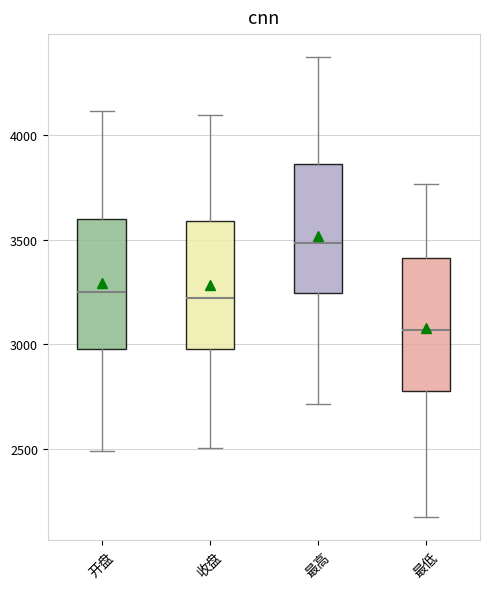

Which box's median line is the lowest?

最低